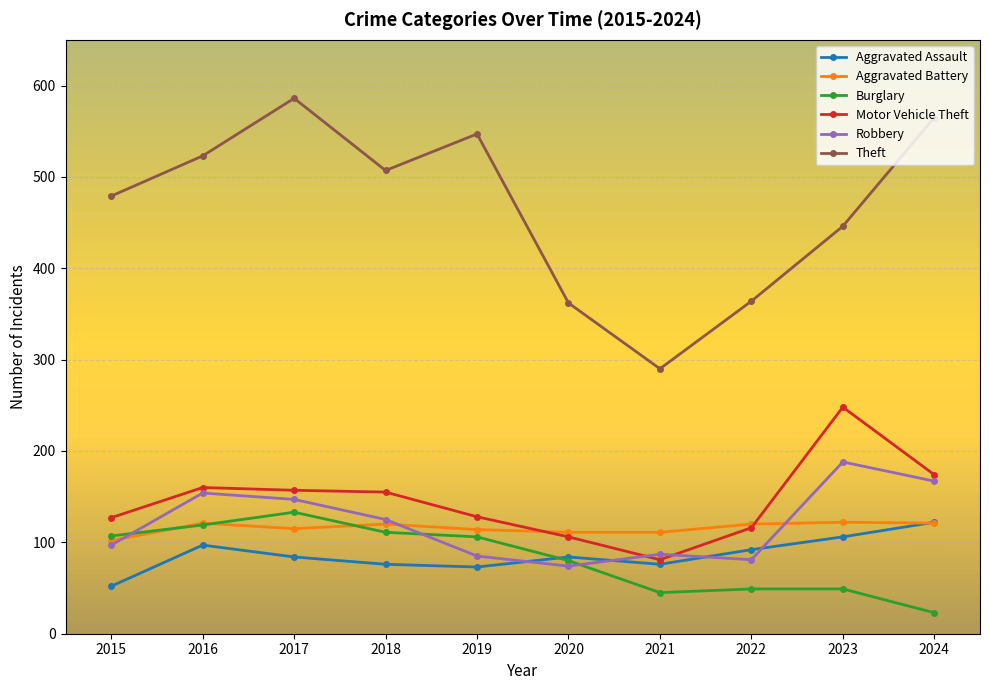

True or false: Motor Vehicle Theft and Burglary cross at least once.

False